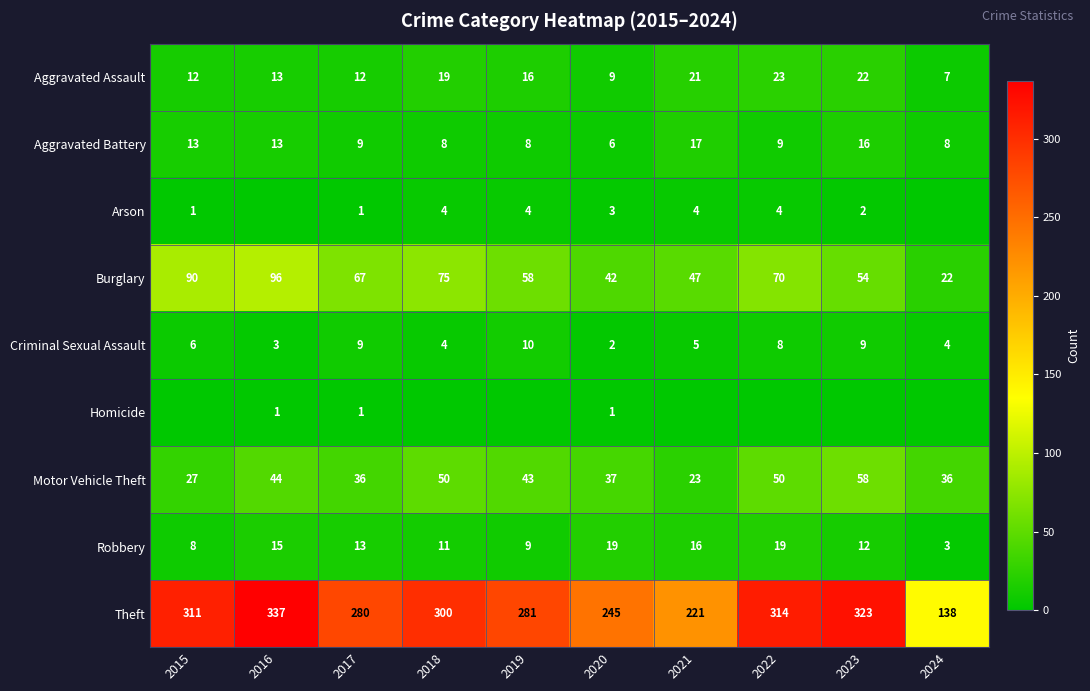

What value does the Aggravated Battery series have at 2016, to the nearest 5?

15